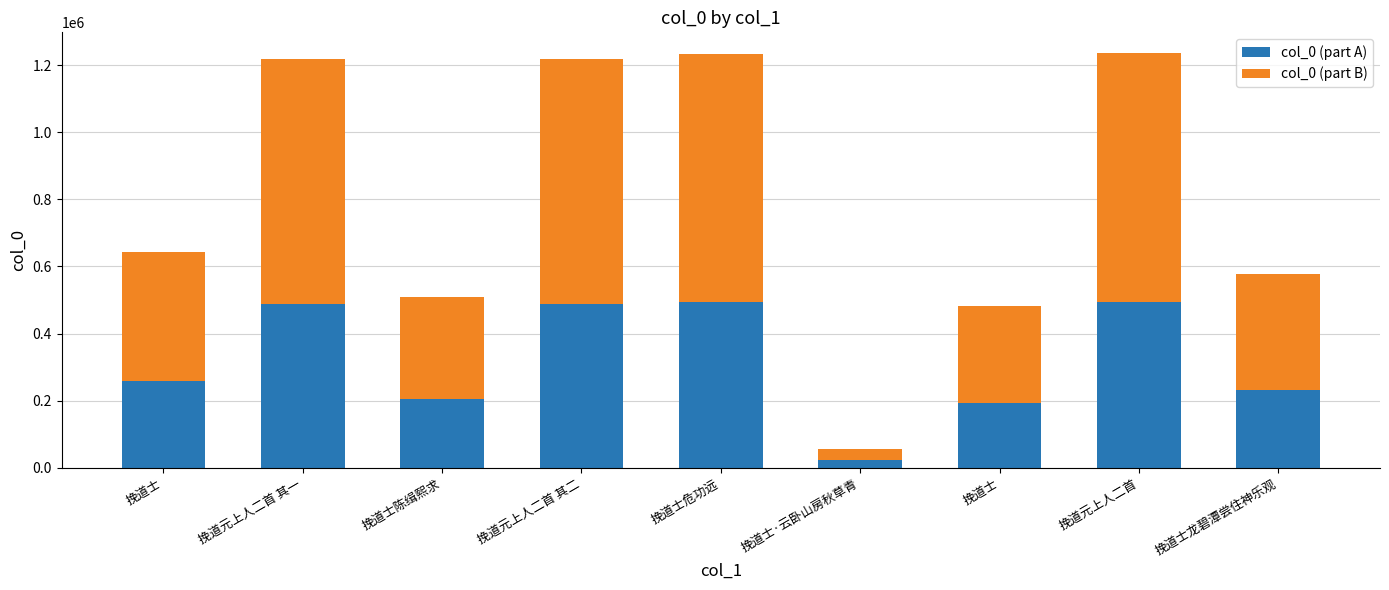

What is the difference between the second highest and second lowest values in the col_0 (part A) series?

300963